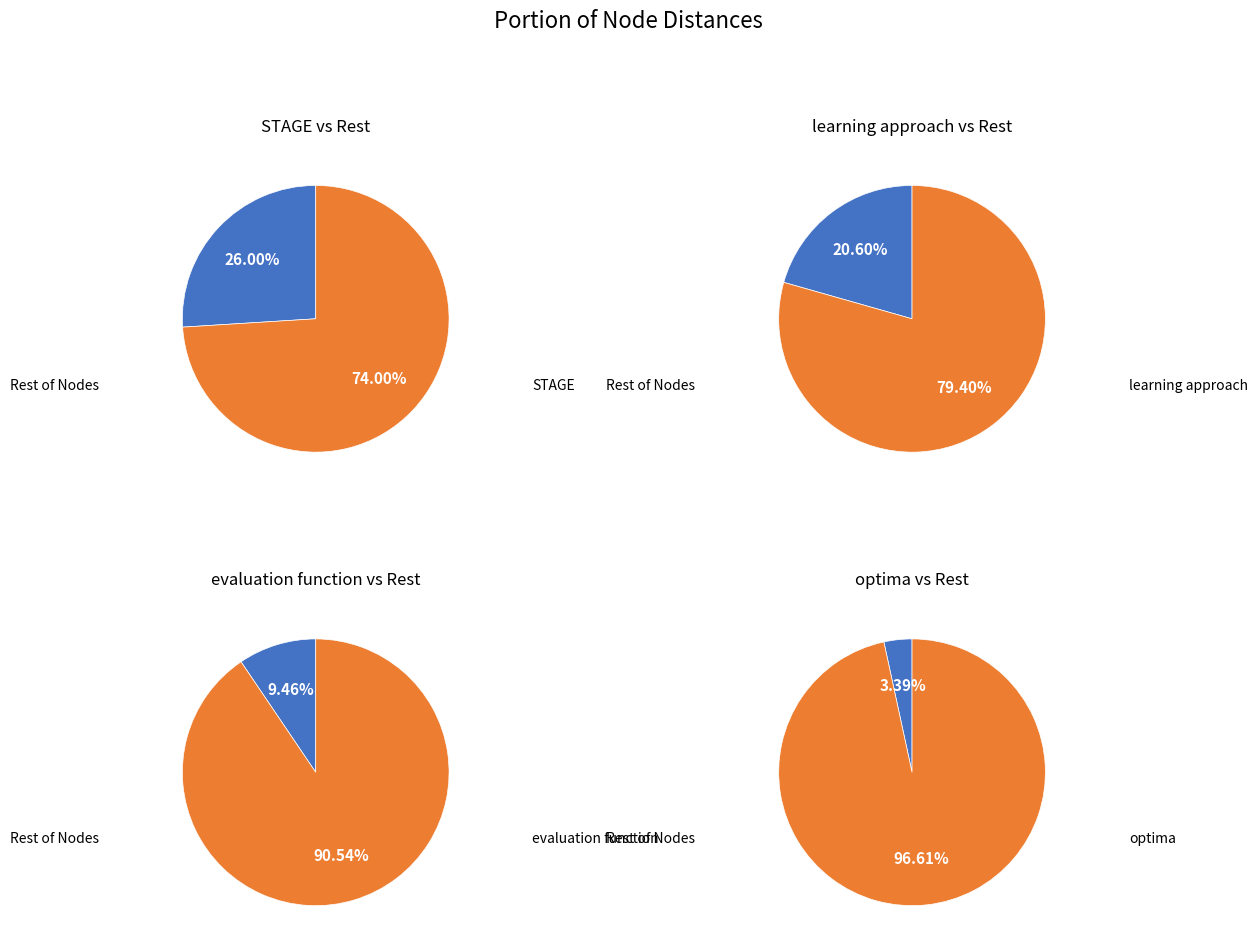

To the nearest percent, what portion does optima represent?

3%